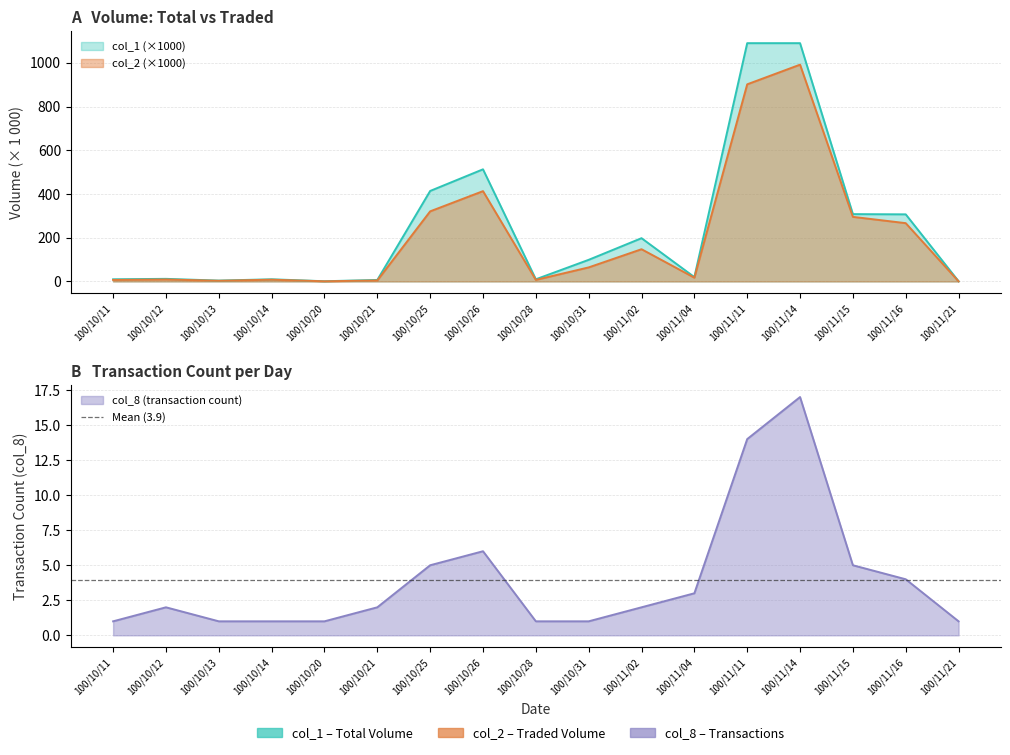

True or false: col_1 and col_8 cross at least once.

False